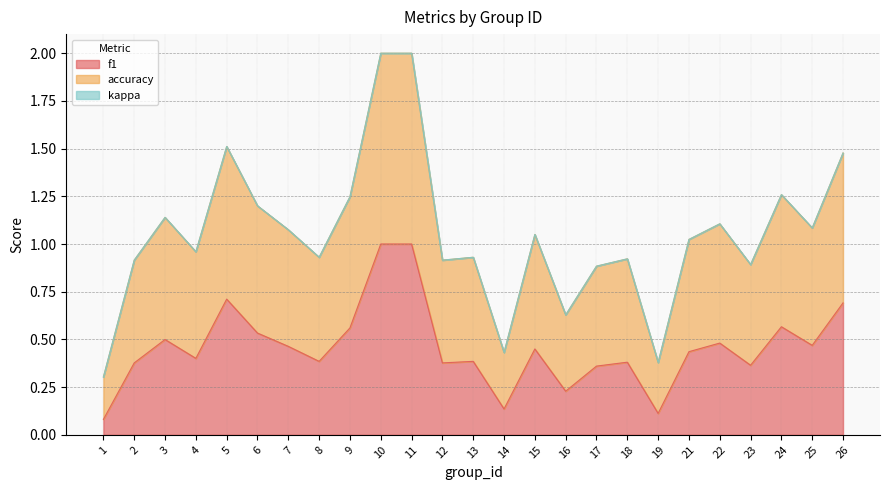

What is the total value across all series at 6?

1.2